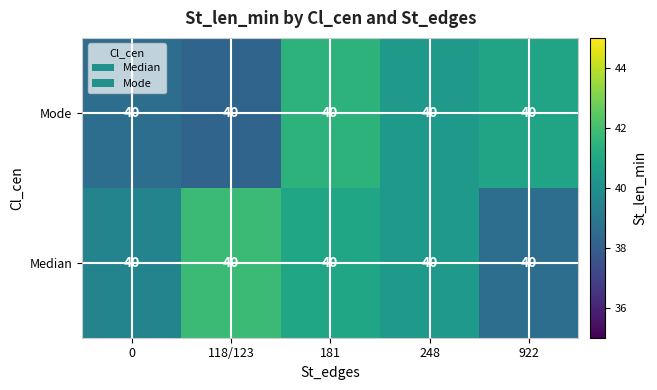

What is the maximum value for Mode?

41.5